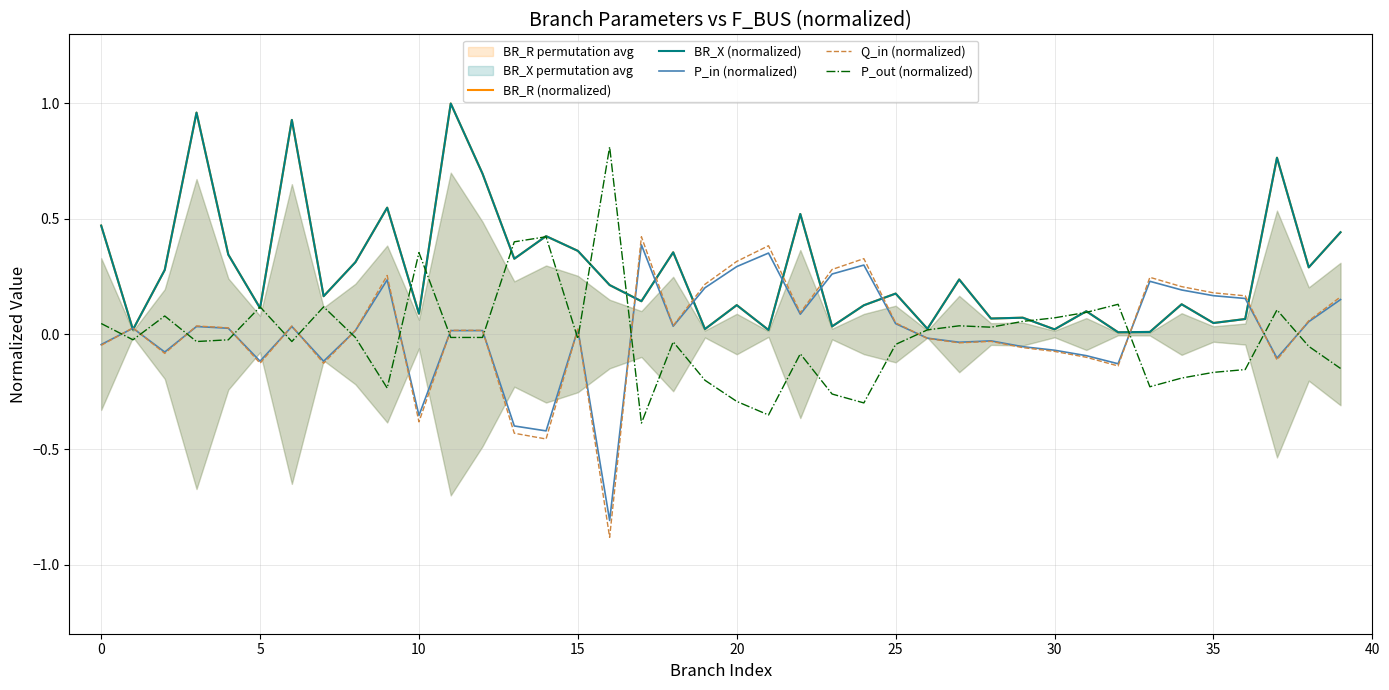

In P_out (normalized), how many points are higher than both neighbors (excluding endpoints)?

11